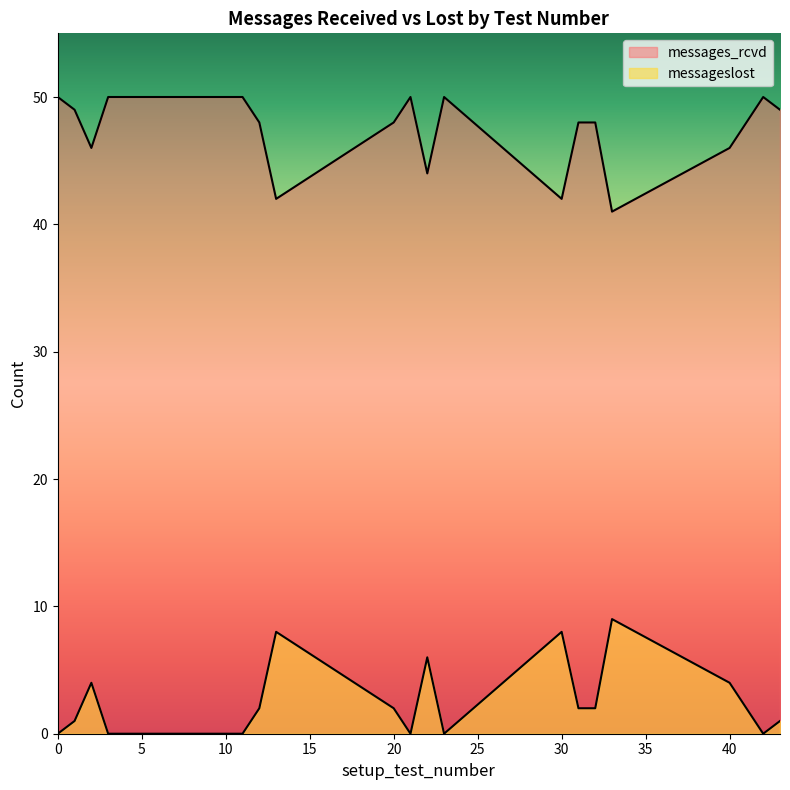

What is the maximum value shown in the chart?

50